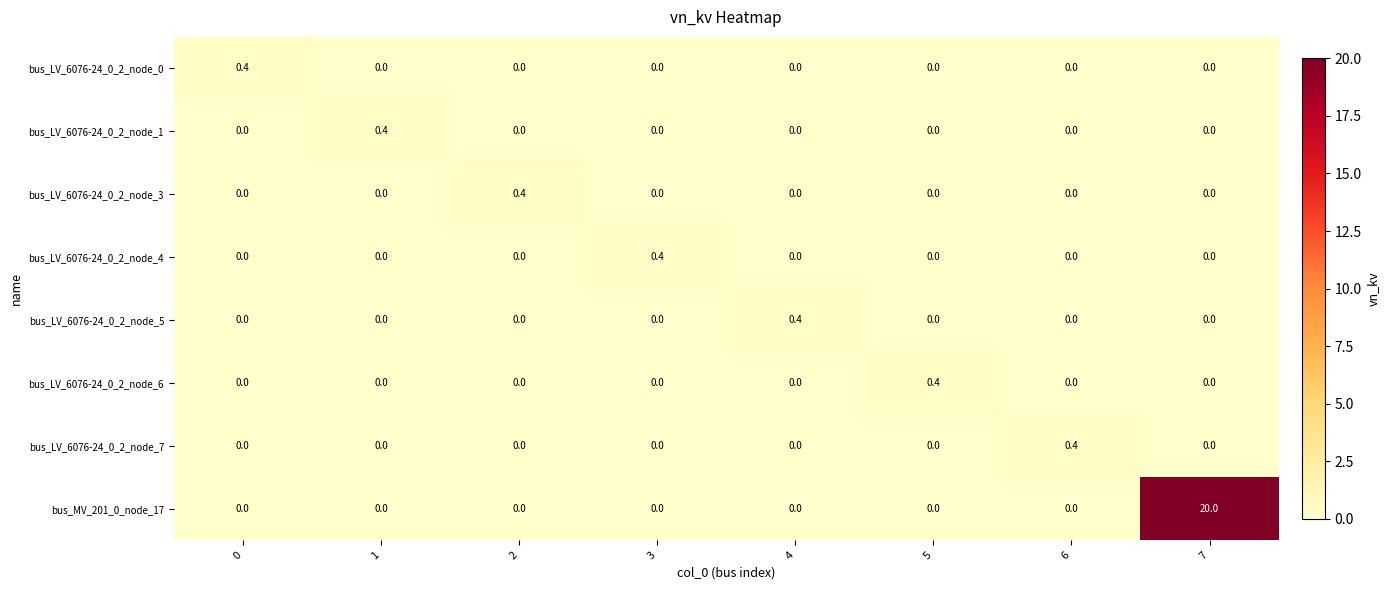

Which series has the largest total across all categories?

bus_MV_201_0_node_17